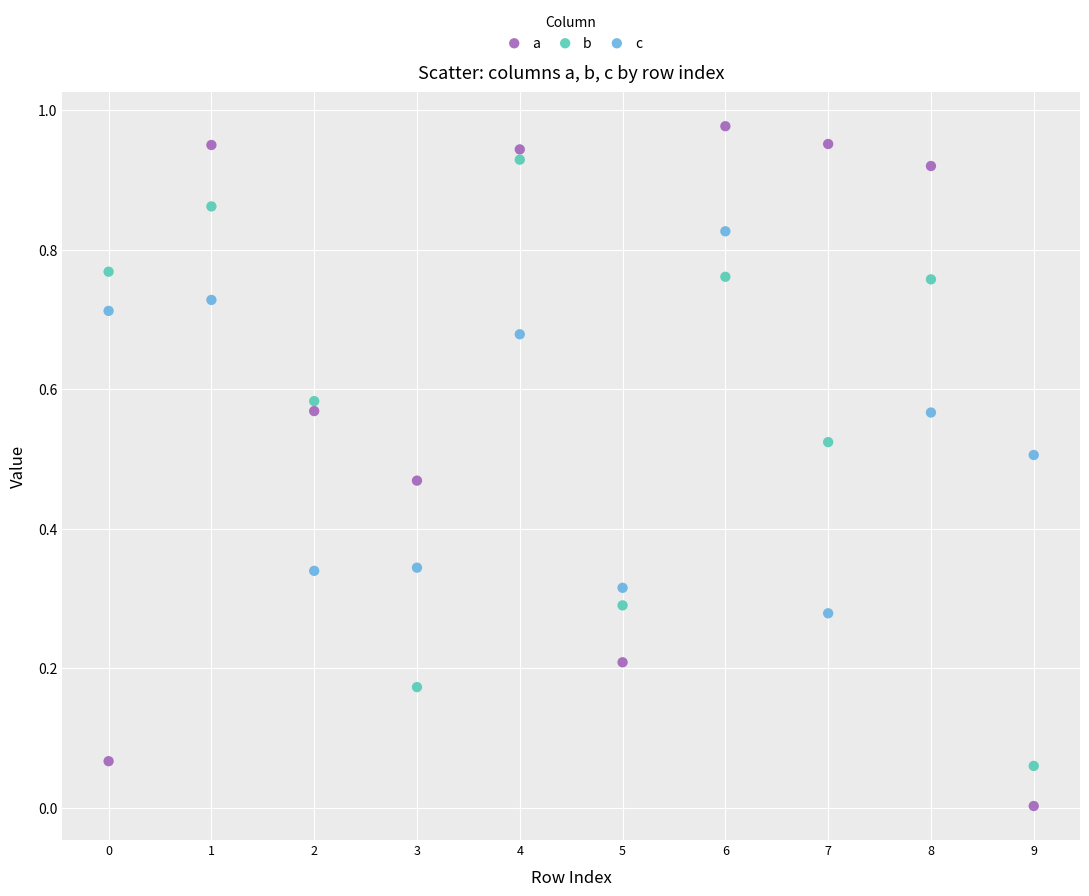

Which series contains the lowest Y value?

a